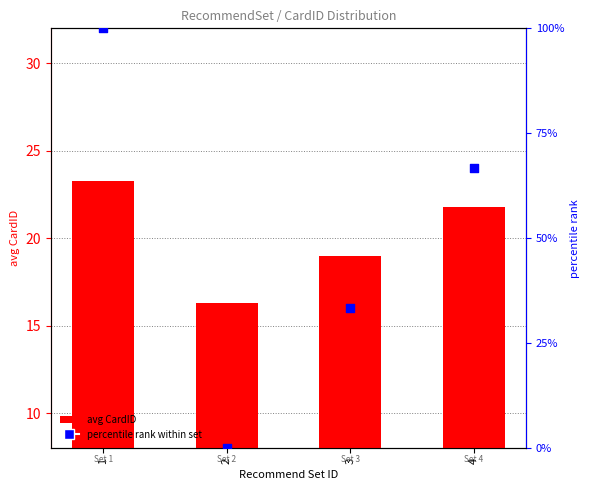

At how many categories does at least one series exceed 0?

4